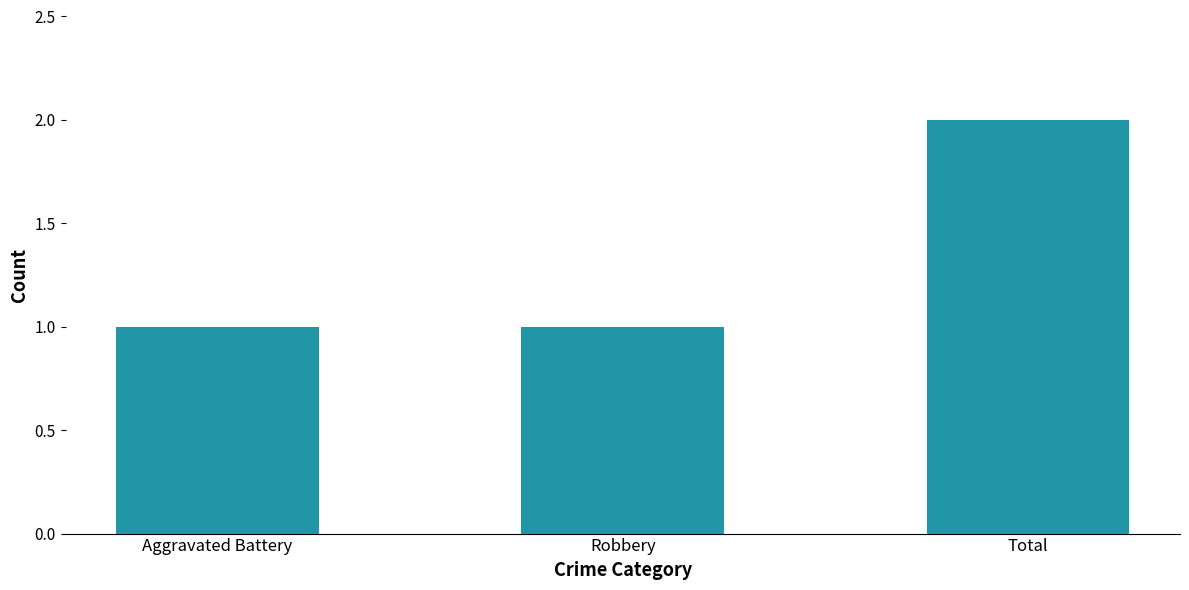

How many data points does each series have?

3